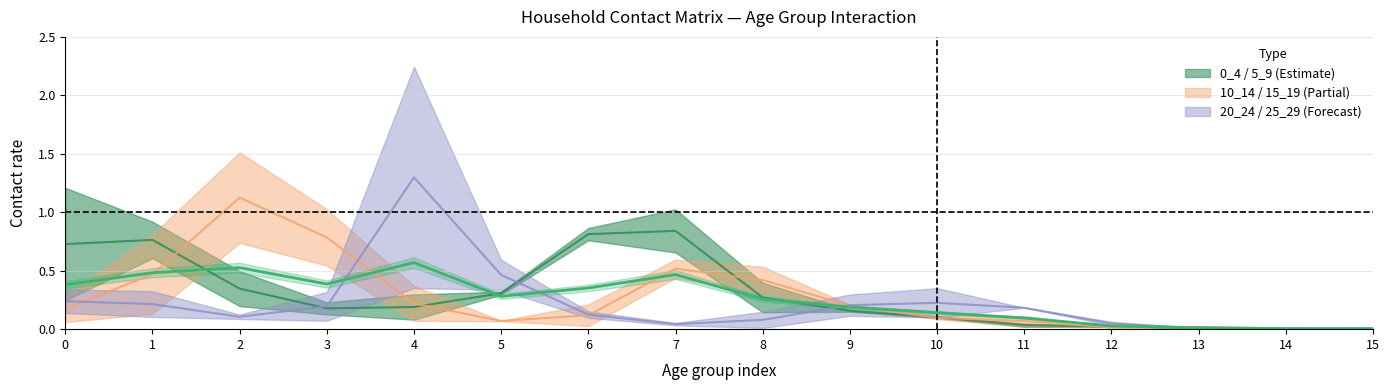

Rank the categories by value from highest to lowest.

4, 2, 1, 7, 3, 0, 6, 5, 8, 9, 10, 11, 12, 13, 14, 15